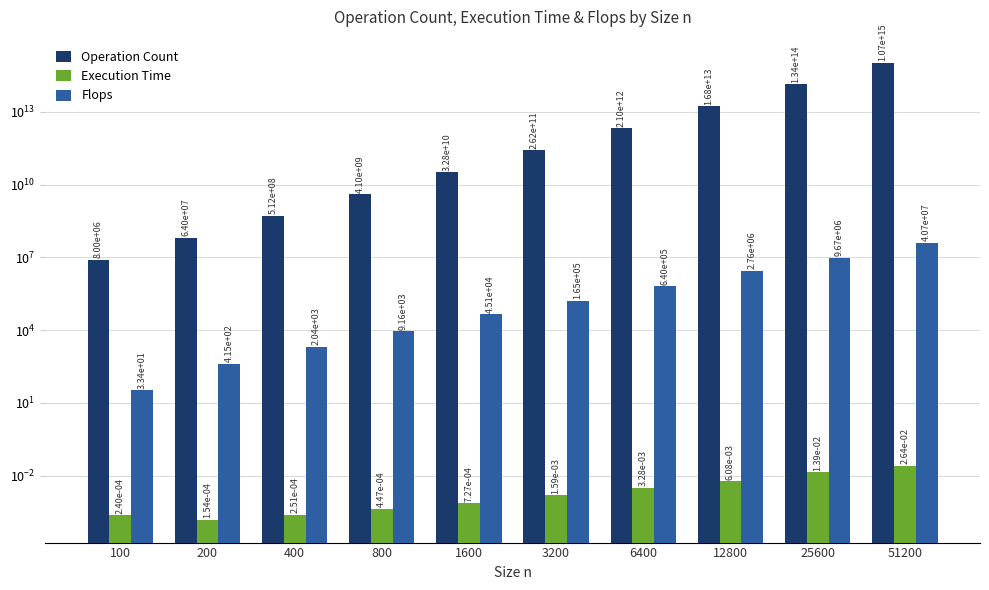

What is the difference between the highest and lowest values at 800?

4096000000.0